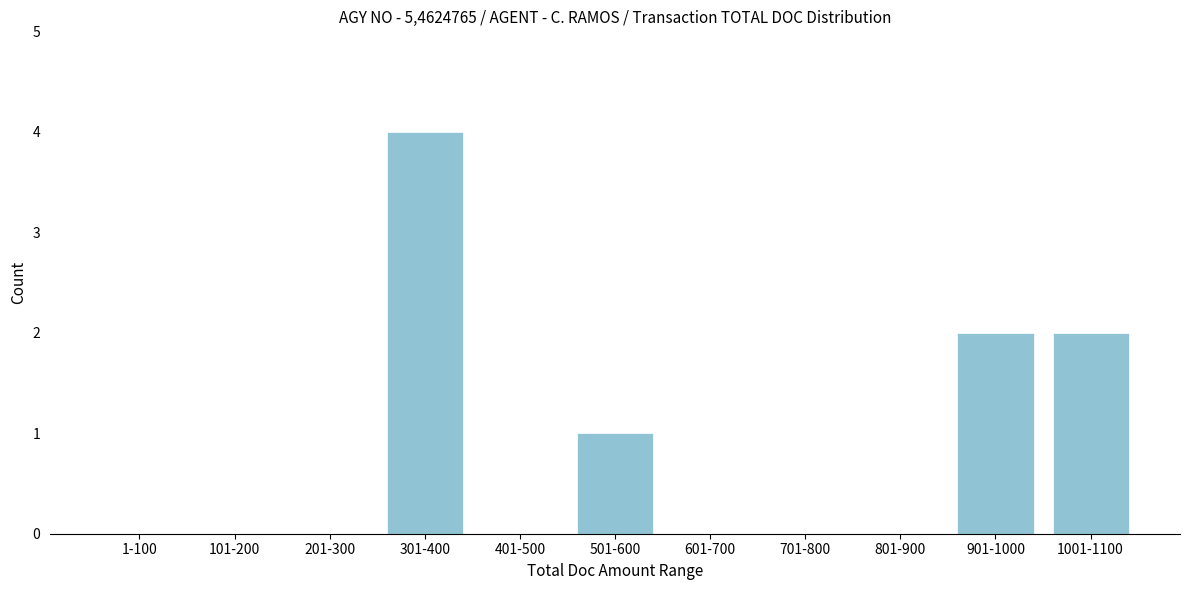

Reading right to left, what are all the values shown in this chart?

1001-1100=2	901-1000=2	801-900=0	701-800=0	601-700=0	501-600=1	401-500=0	301-400=4	201-300=0	101-200=0	1-100=0